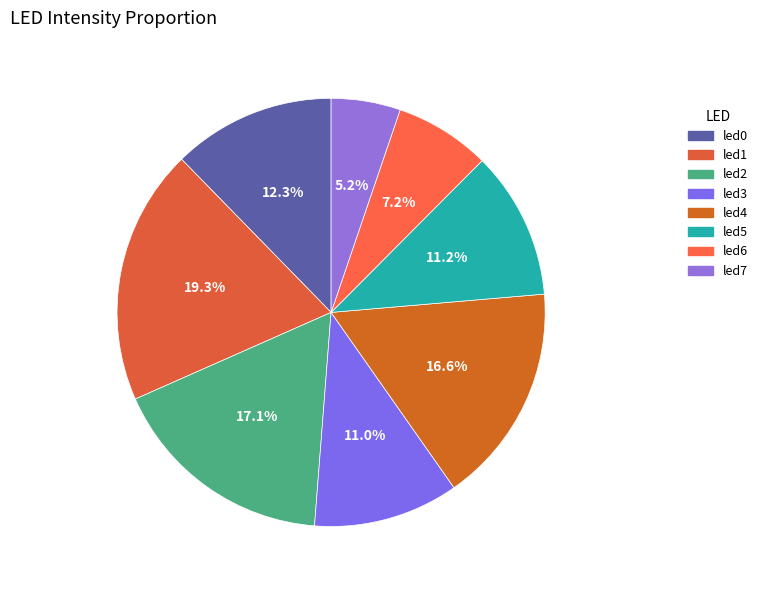

To the nearest percent, what is the difference between the largest and smallest slice percentages?

14%